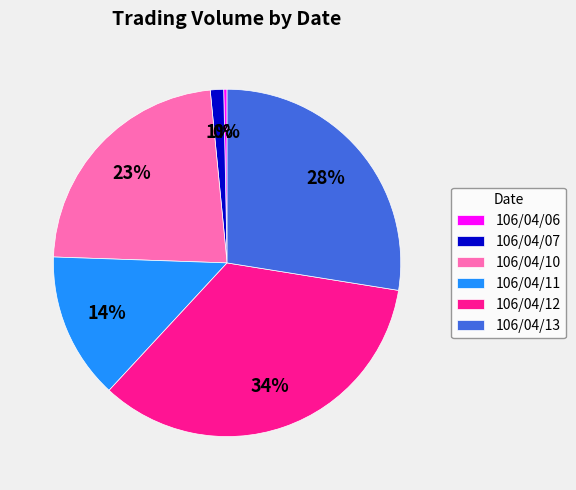

The 106/04/12 slice represents 29% of the pie. True or false?

False